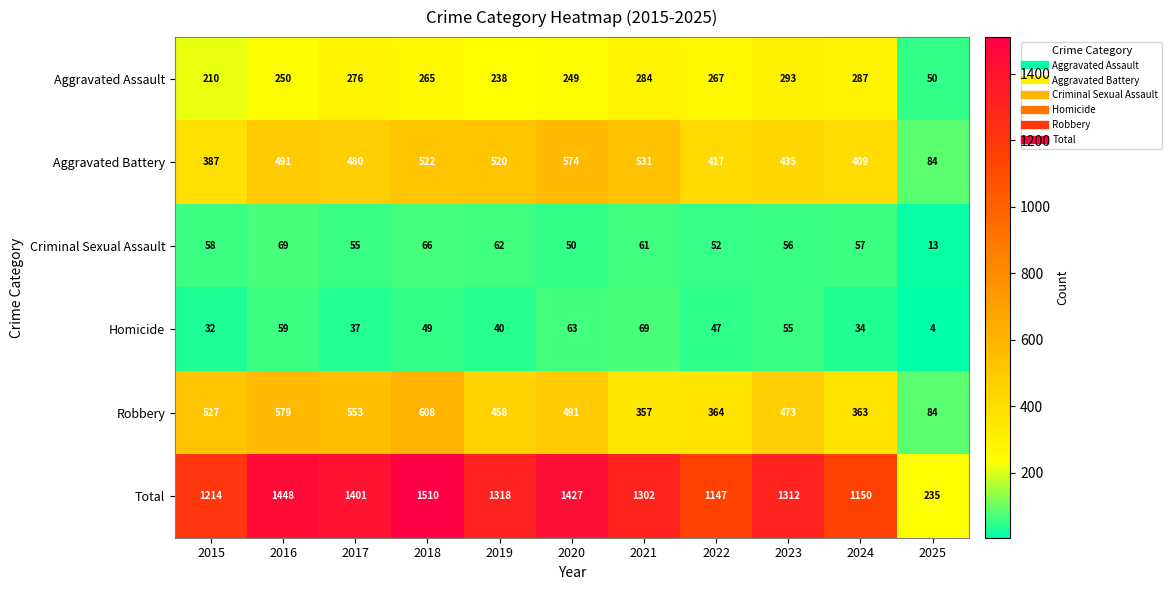

What is the difference between the maximum and minimum values in the Robbery series?

524